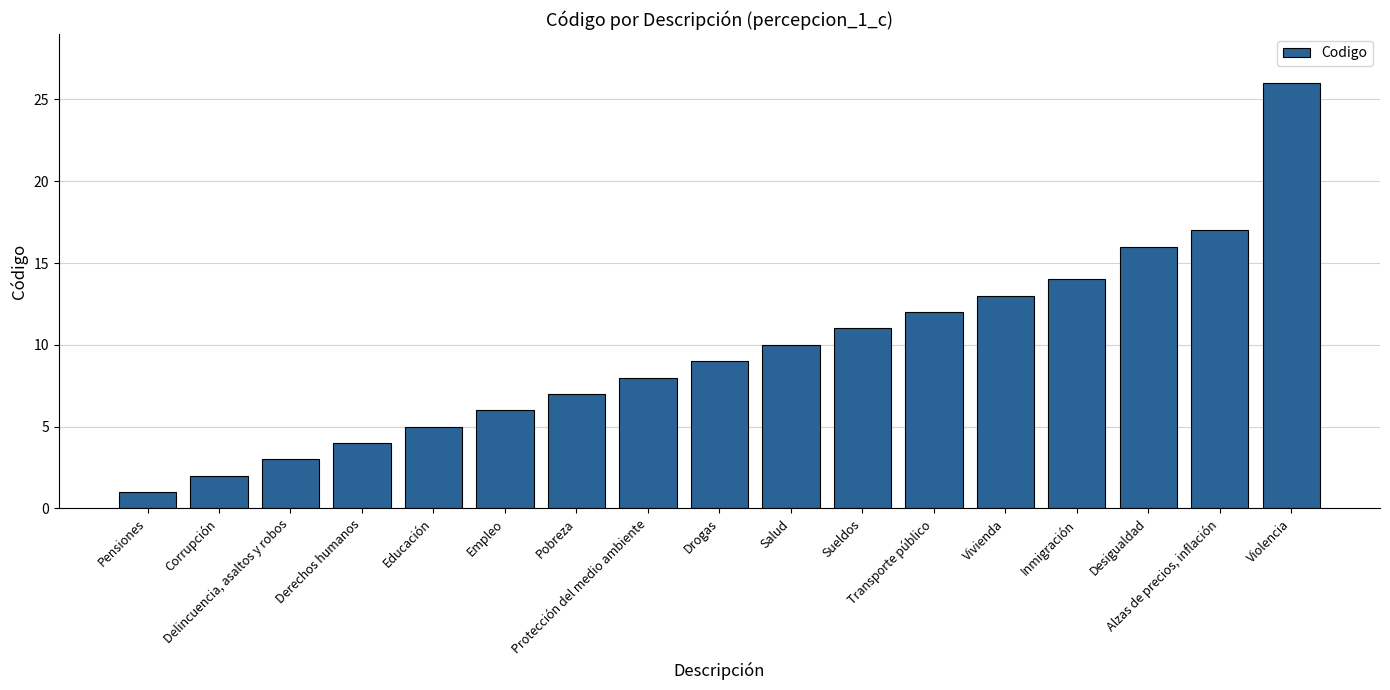

The chart shows a value of 4 at Derechos humanos. True or false?

True